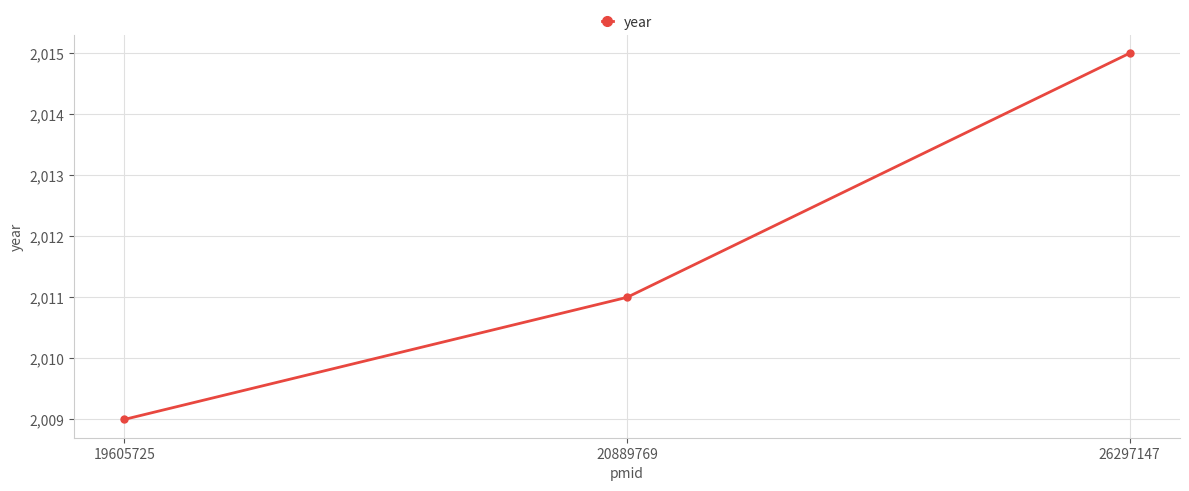

Reading left to right, extract all data points from this chart.

19605725=2009	20889769=2011	26297147=2015